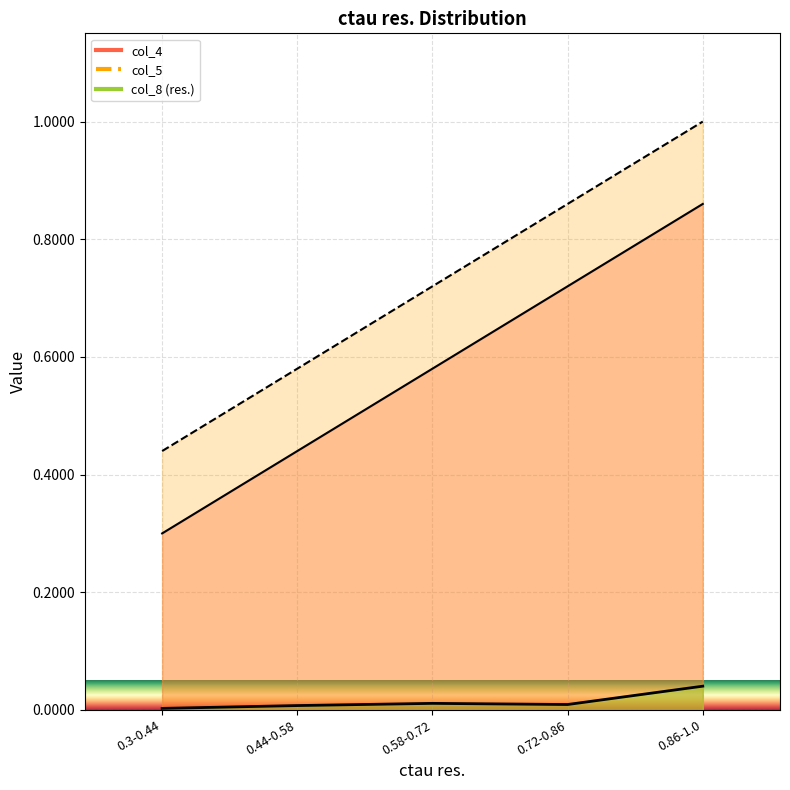

Which series changed the most between 0.44-0.58 and 0.86-1.0?

col_5